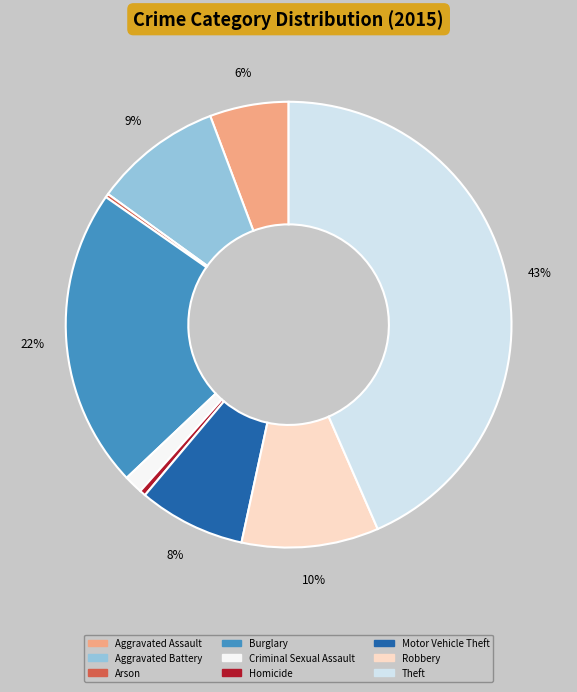

To the nearest percent, what portion does Robbery represent?

10%